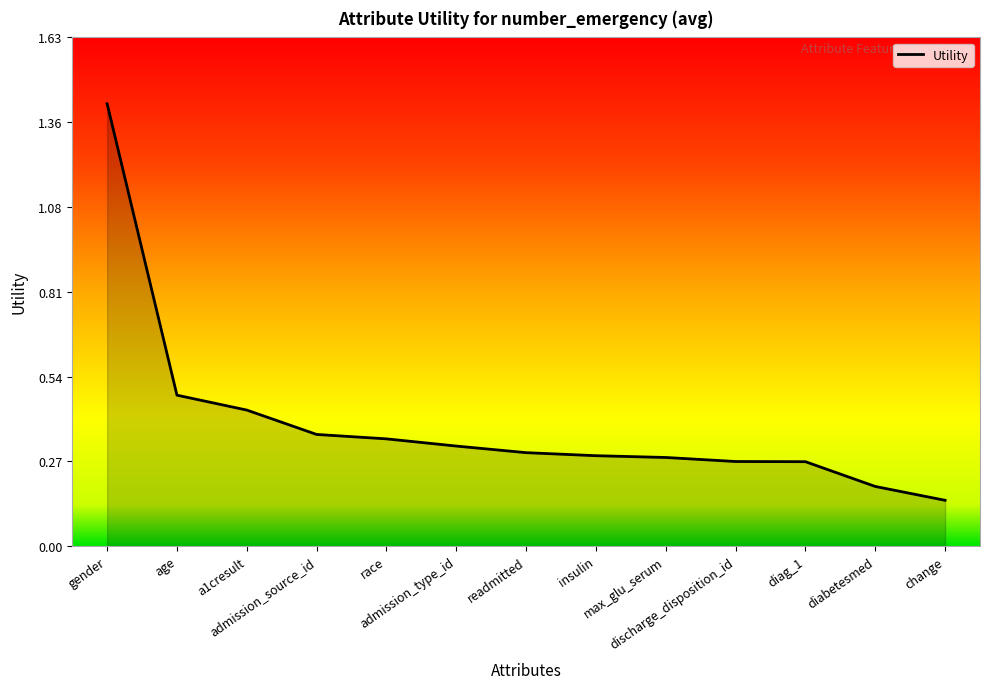

What is the maximum value shown in the chart?

1.4